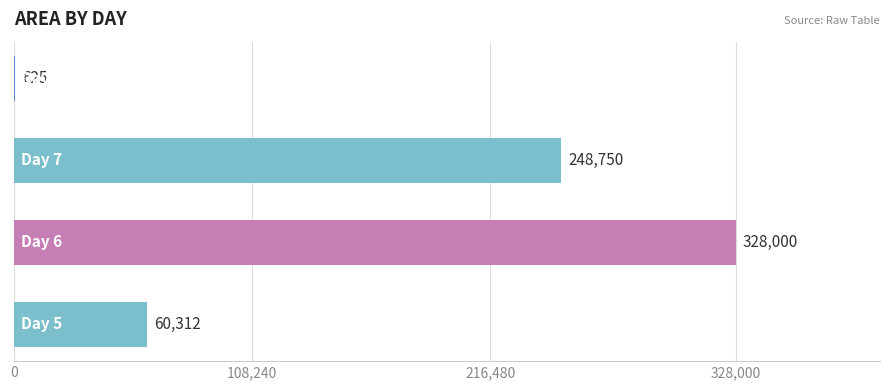

Does the chart contain stacked bars?

No